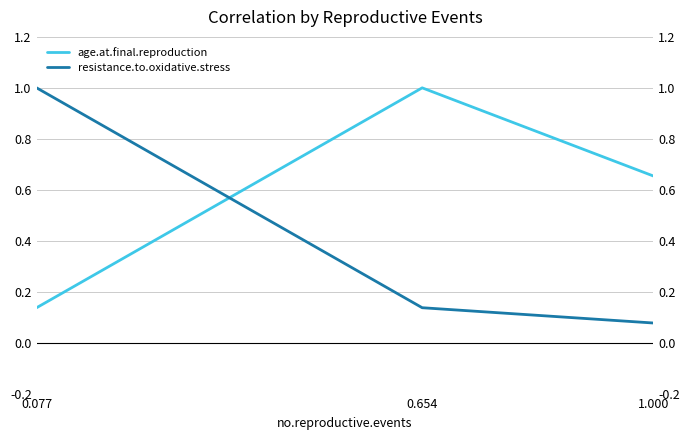

Is it true that resistance.to.oxidative.stress equals 0.0 at 1.000?

False